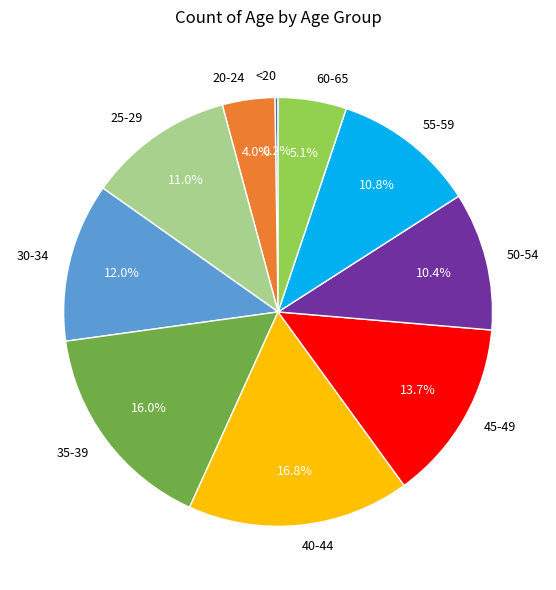

Which slice is the largest?

40-44